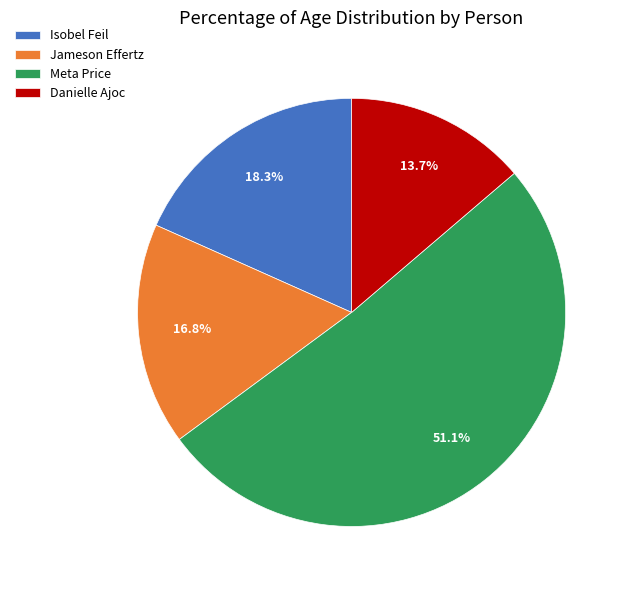

Which has a higher value, Danielle Ajoc or Jameson Effertz?

Jameson Effertz